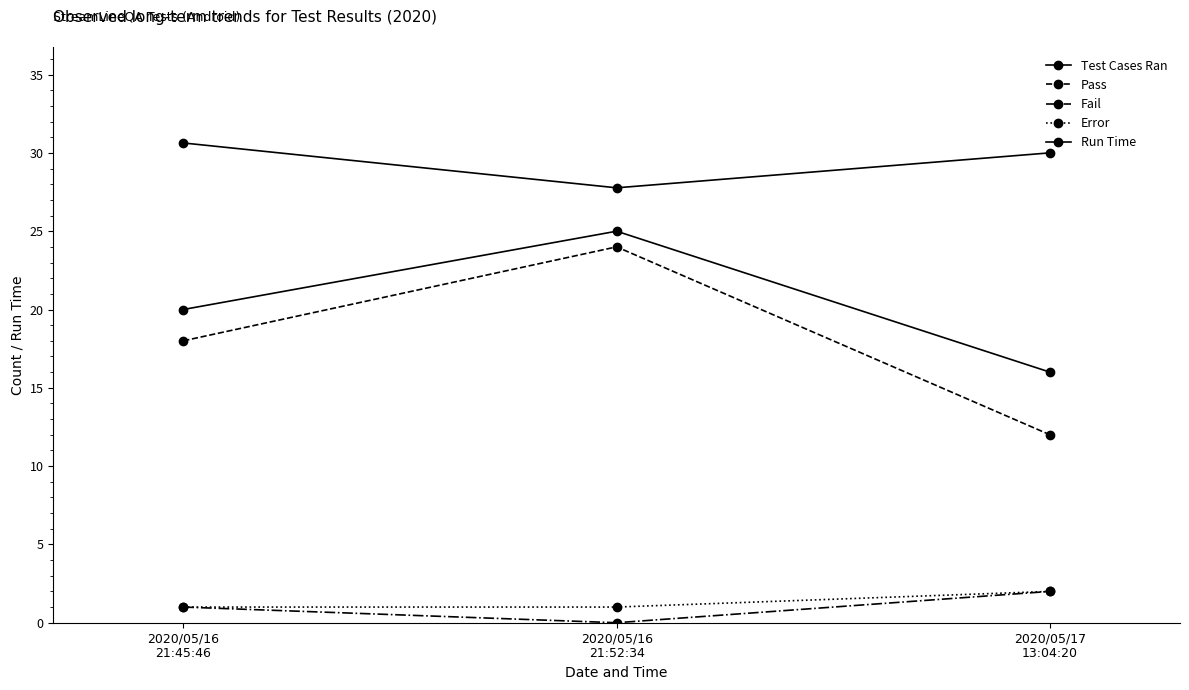

Reading left to right, extract all data points from this chart.

Test Cases Ran: 2020/05/16
21:45:46=20.0	2020/05/16
21:52:34=25.0	2020/05/17
13:04:20=16.0
Pass: 2020/05/16
21:45:46=18.0	2020/05/16
21:52:34=24.0	2020/05/17
13:04:20=12.0
Fail: 2020/05/16
21:45:46=1.0	2020/05/16
21:52:34=0.0	2020/05/17
13:04:20=2.0
Error: 2020/05/16
21:45:46=1.0	2020/05/16
21:52:34=1.0	2020/05/17
13:04:20=2.0
Run Time: 2020/05/16
21:45:46=30.6	2020/05/16
21:52:34=27.8	2020/05/17
13:04:20=30.0